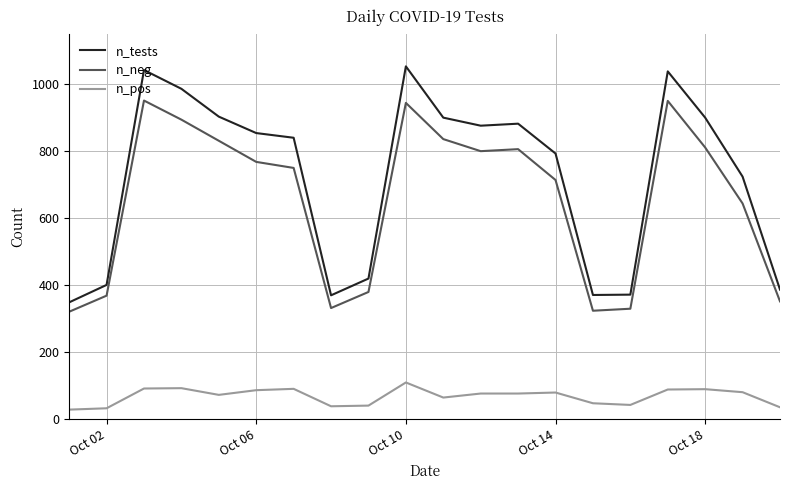

Rank the series by their maximum value, from lowest to highest.

n_pos, n_neg, n_tests